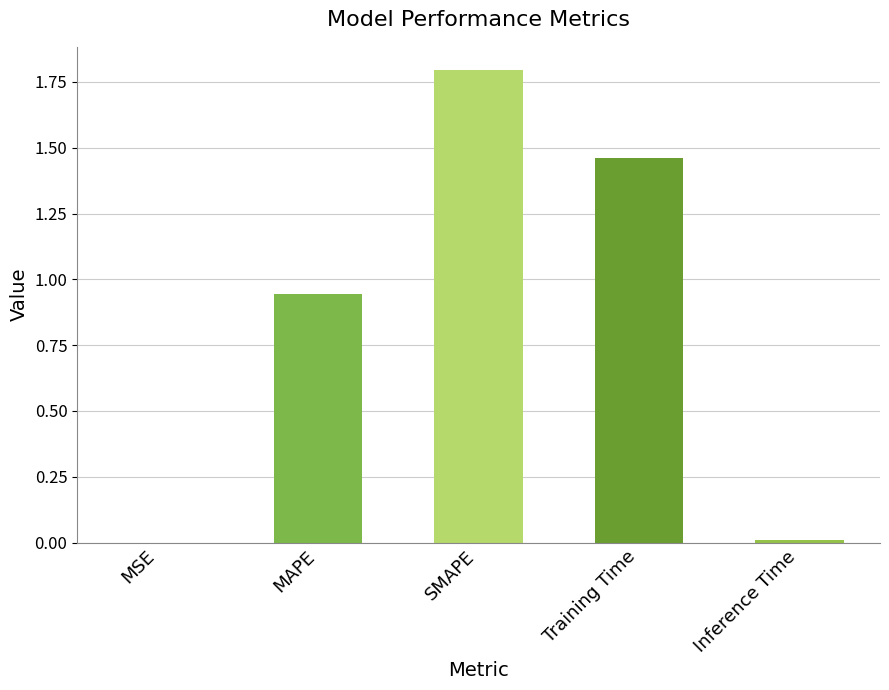

What is the ratio of the value at MAPE to the value at Training Time?

0.6